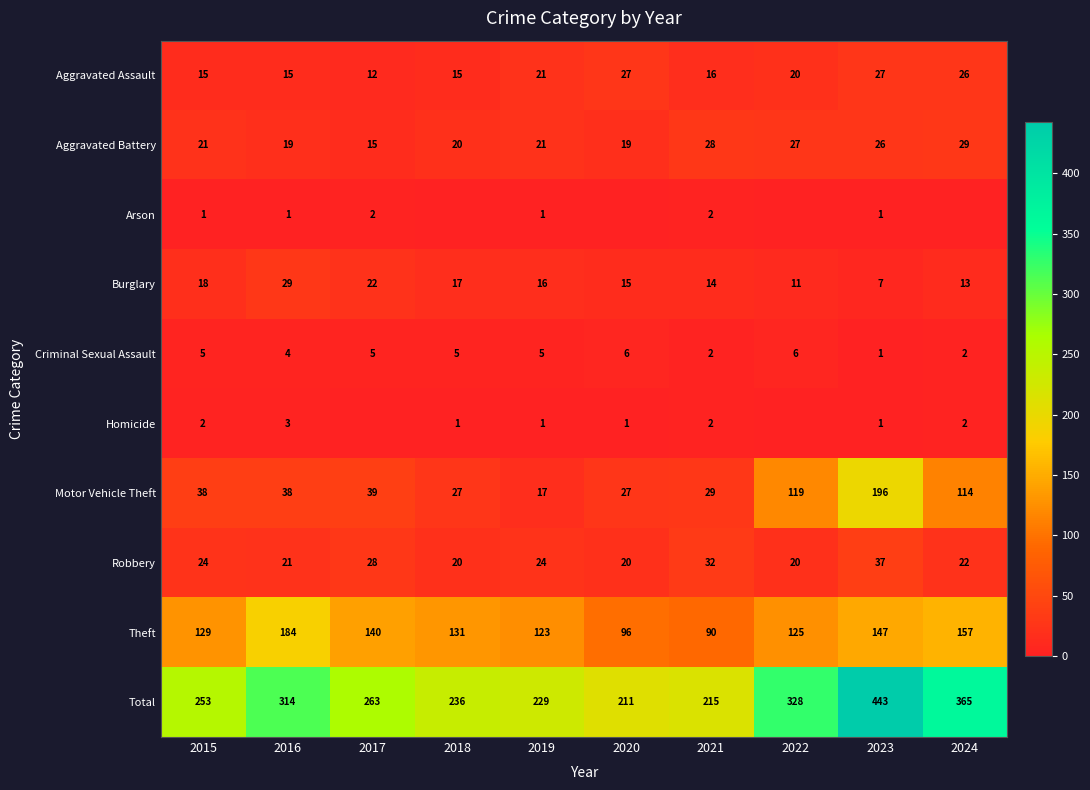

Which label corresponds to the largest value in the chart?

2023